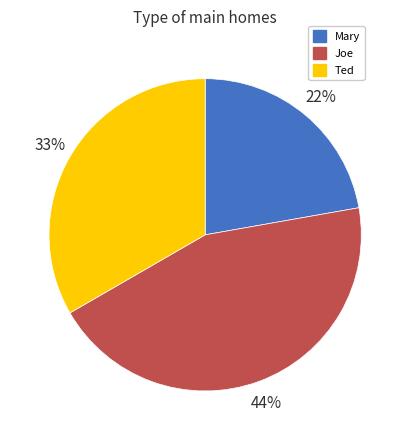

Does Joe account for over 50% of the chart?

No